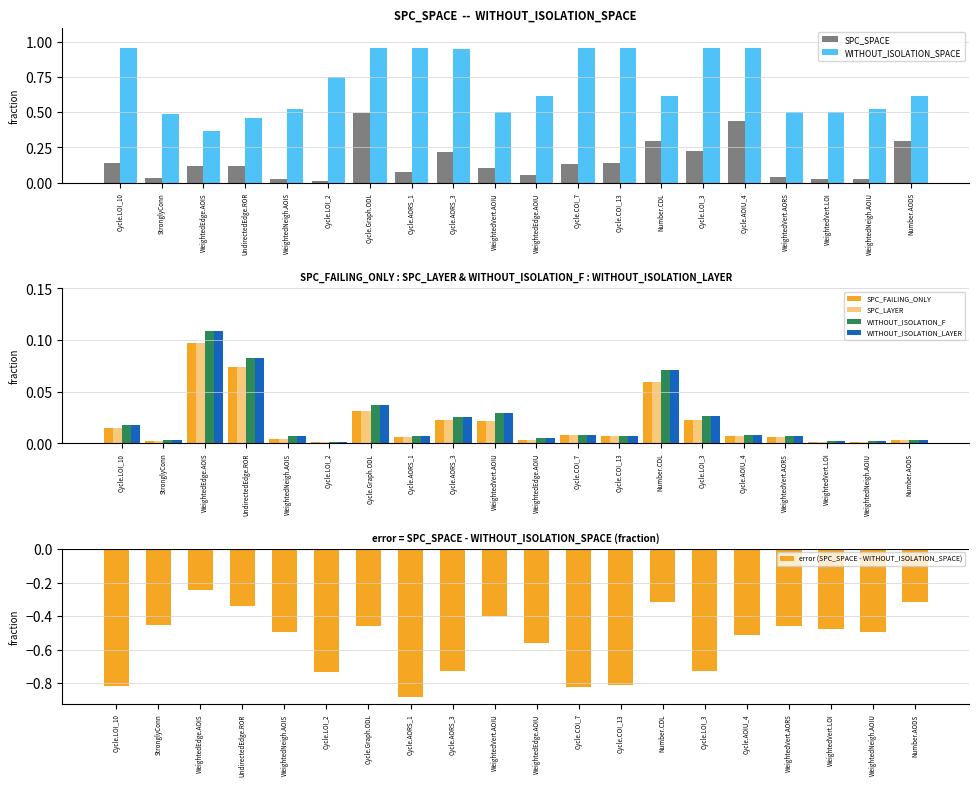

How many categories are shown in the chart?

20